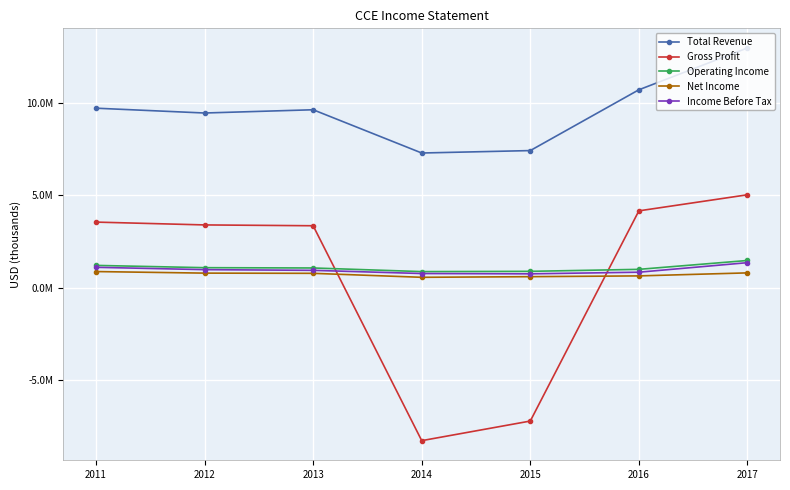

What are all the series names shown in the legend?

Total Revenue, Gross Profit, Operating Income, Net Income, Income Before Tax